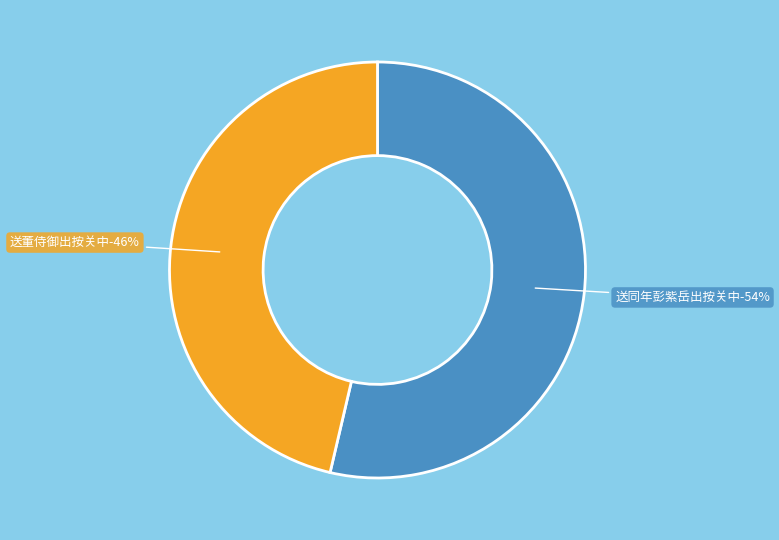

The 送同年彭紫岳出按关中 slice represents 54% of the pie. True or false?

True